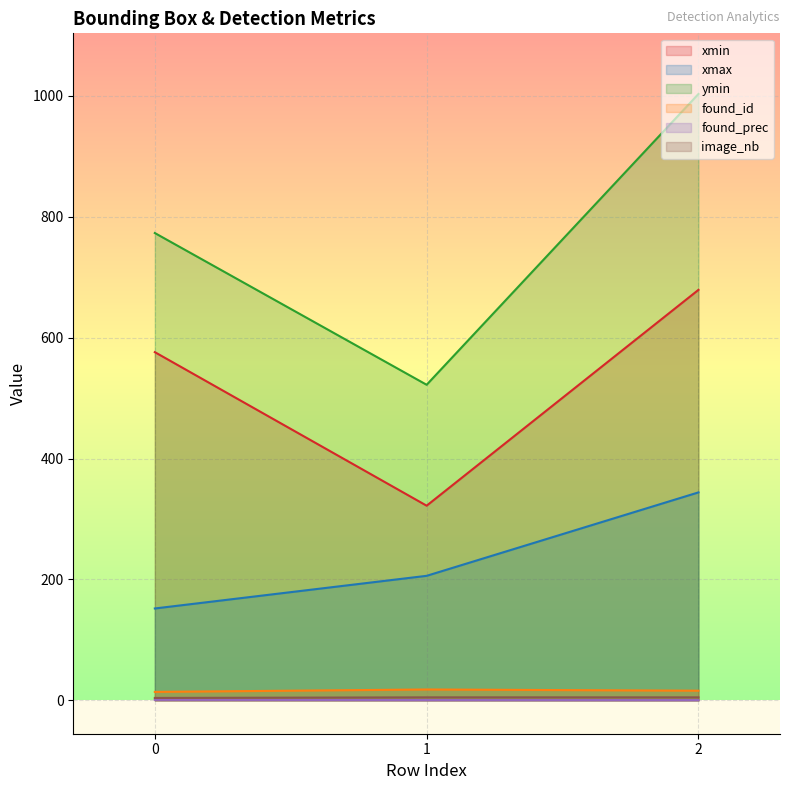

Does the chart display data point markers on the line(s)?

No